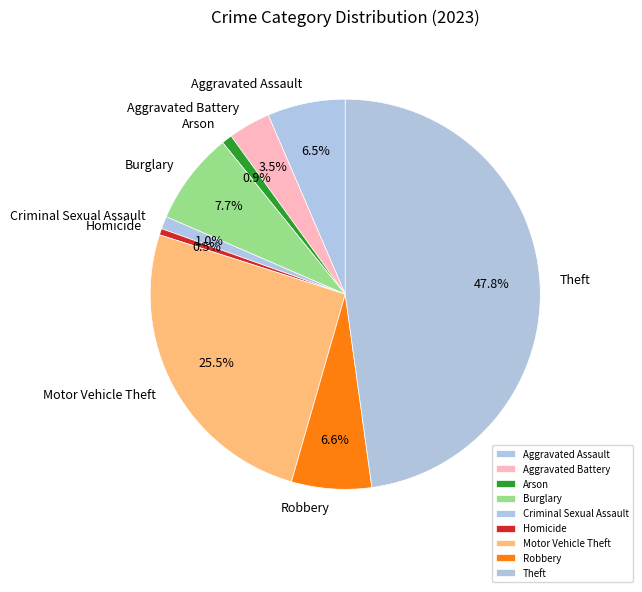

To the nearest percent, what is the difference between the largest and smallest slice percentages?

47%